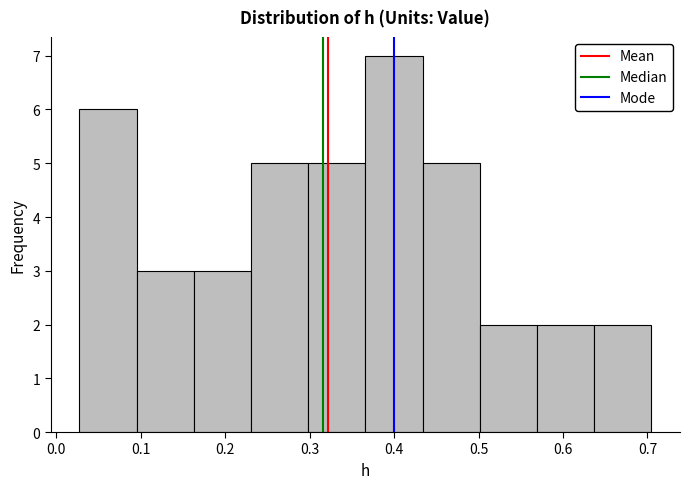

What is the height of the bar covering 0.37 to 0.43 on the x-axis? Neither the bar edges nor the heights are printed on the chart, so give them approximately, as read against the axes.

7